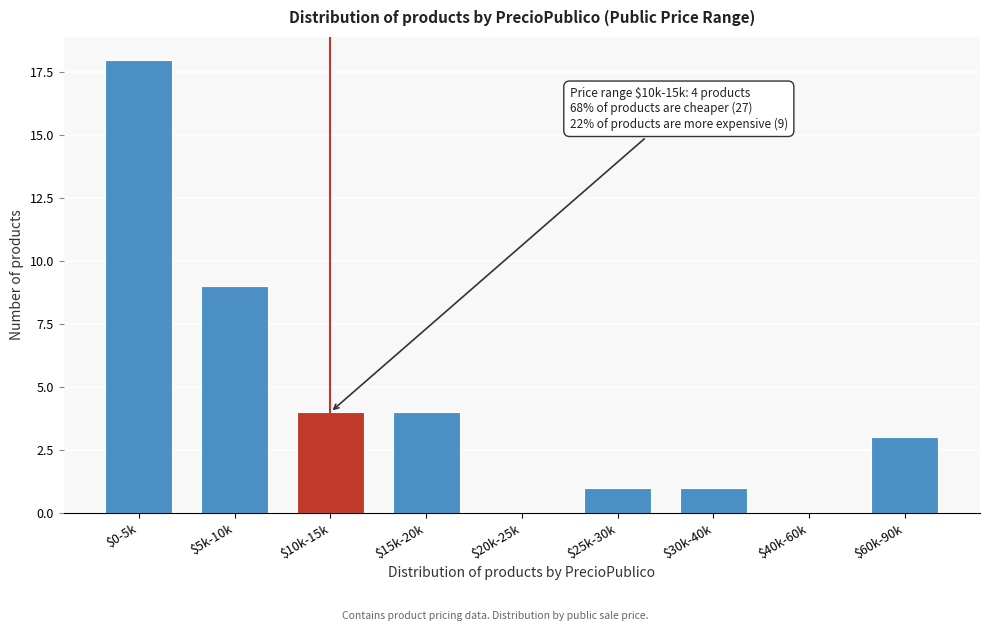

What is the maximum value shown in the chart?

18